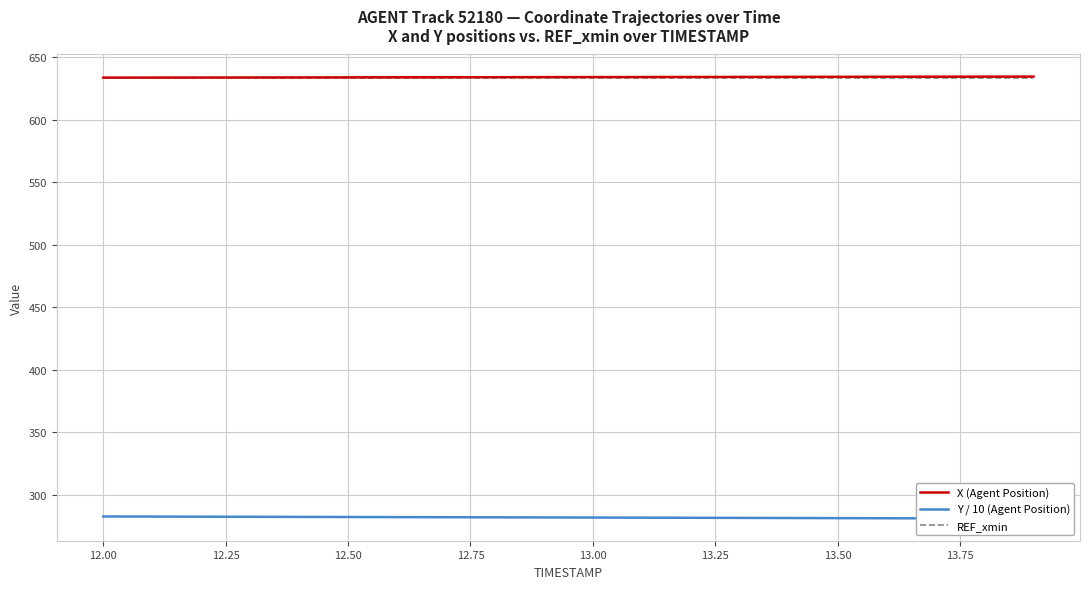

What is the difference between the maximum and minimum values in the Y / 10 (Agent Position) series?

1.7